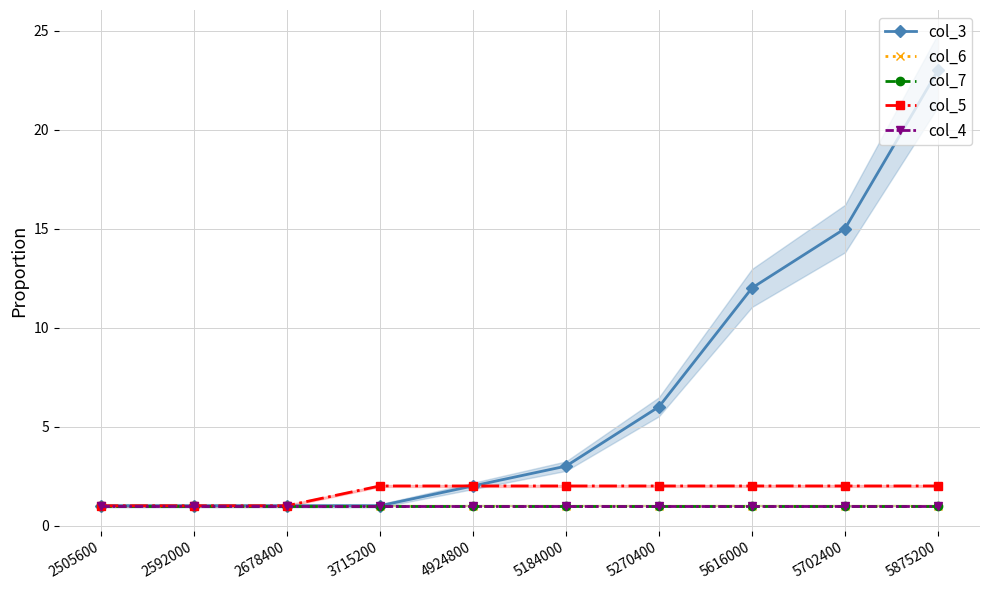

At which category is the sum across all series the highest?

5875200